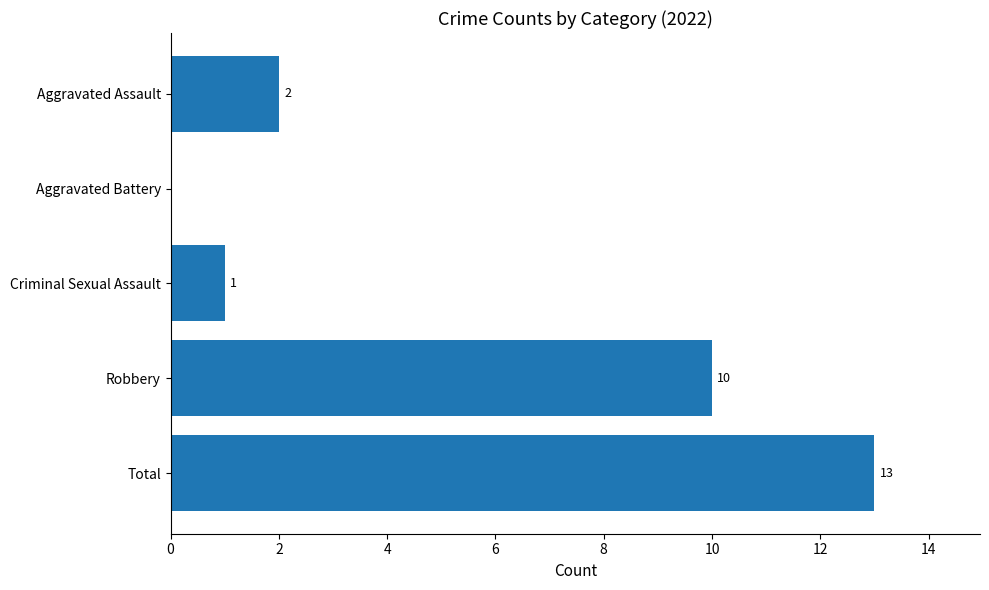

What is the sum of all values?

26